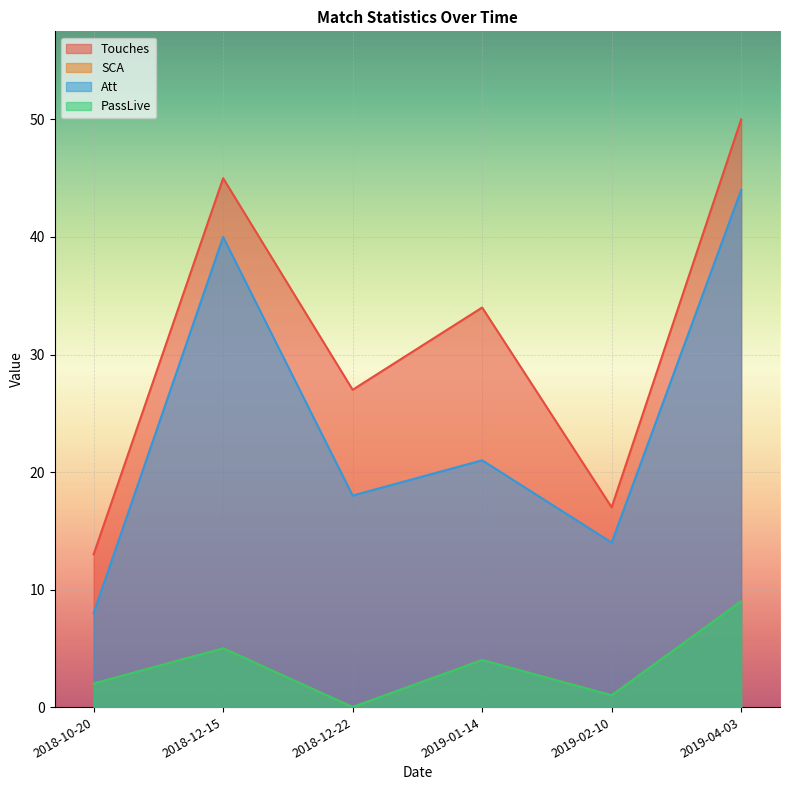

Is the value of PassLive at 2019-04-03 greater than the value of Touches at 2019-01-14?

No